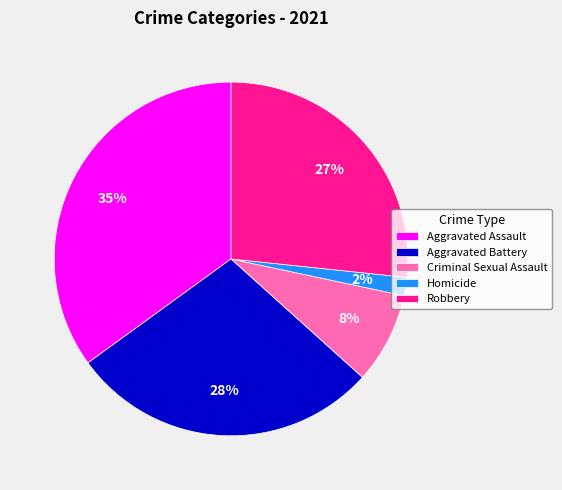

Does Robbery represent more than half of the total?

No